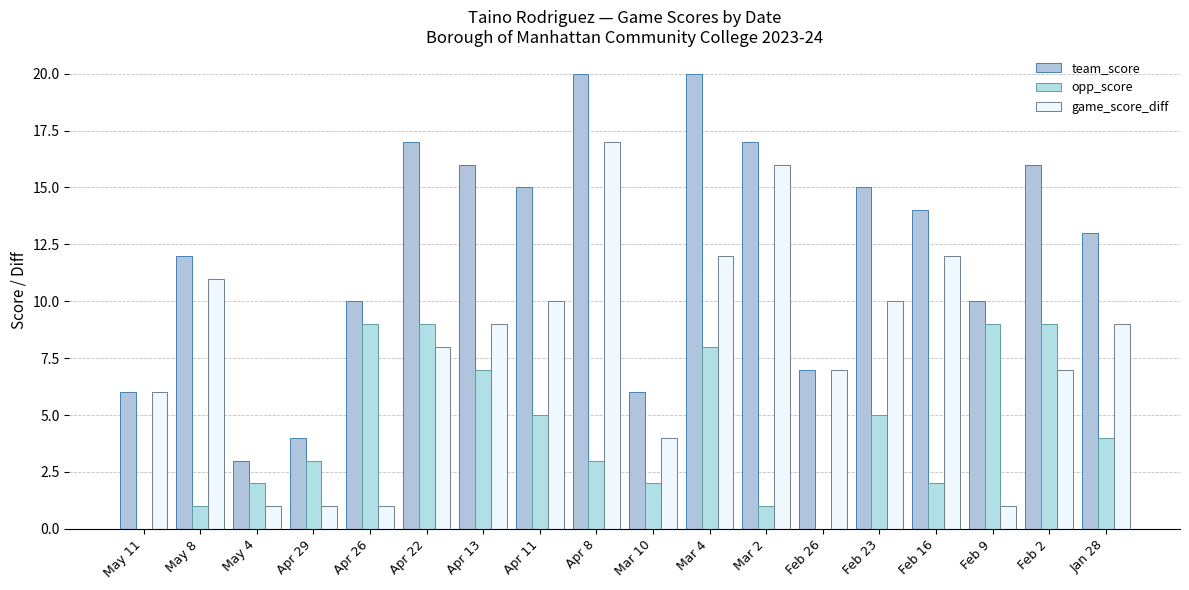

What is the average value of the game_score_diff series?

8